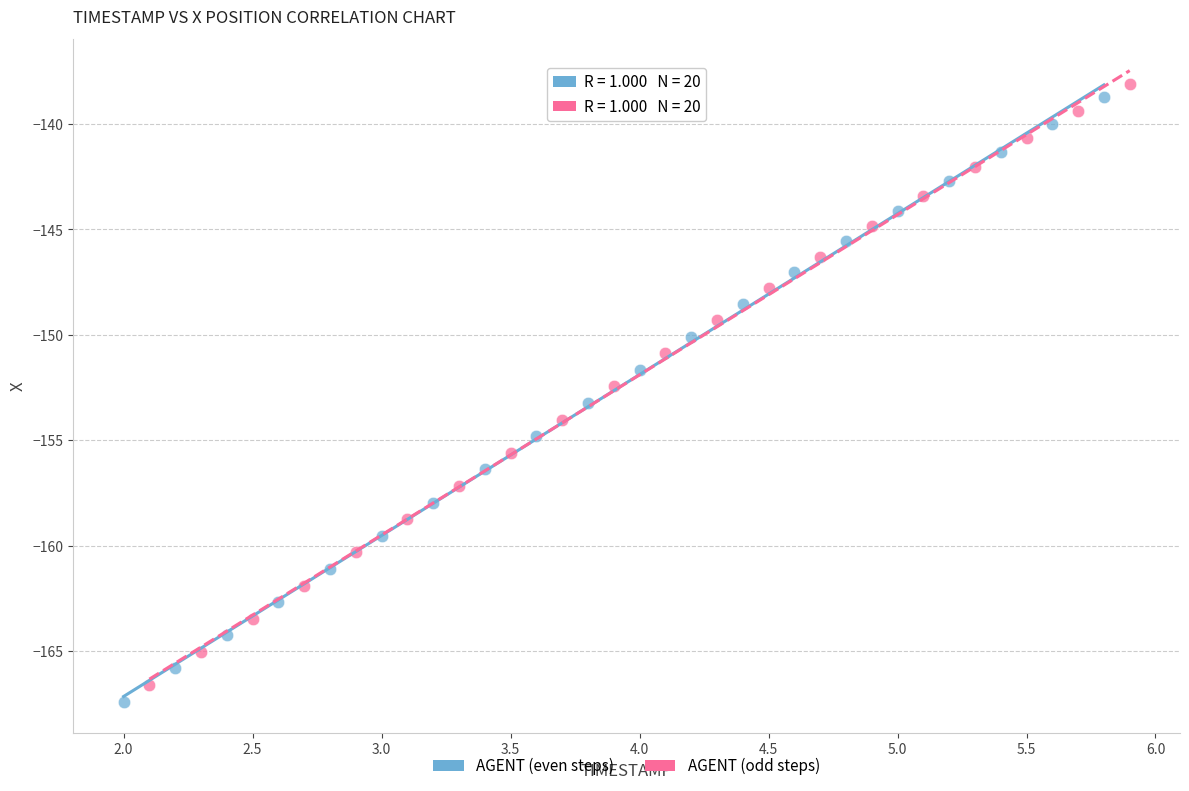

Which series reaches the minimum Y coordinate?

AGENT (even steps)